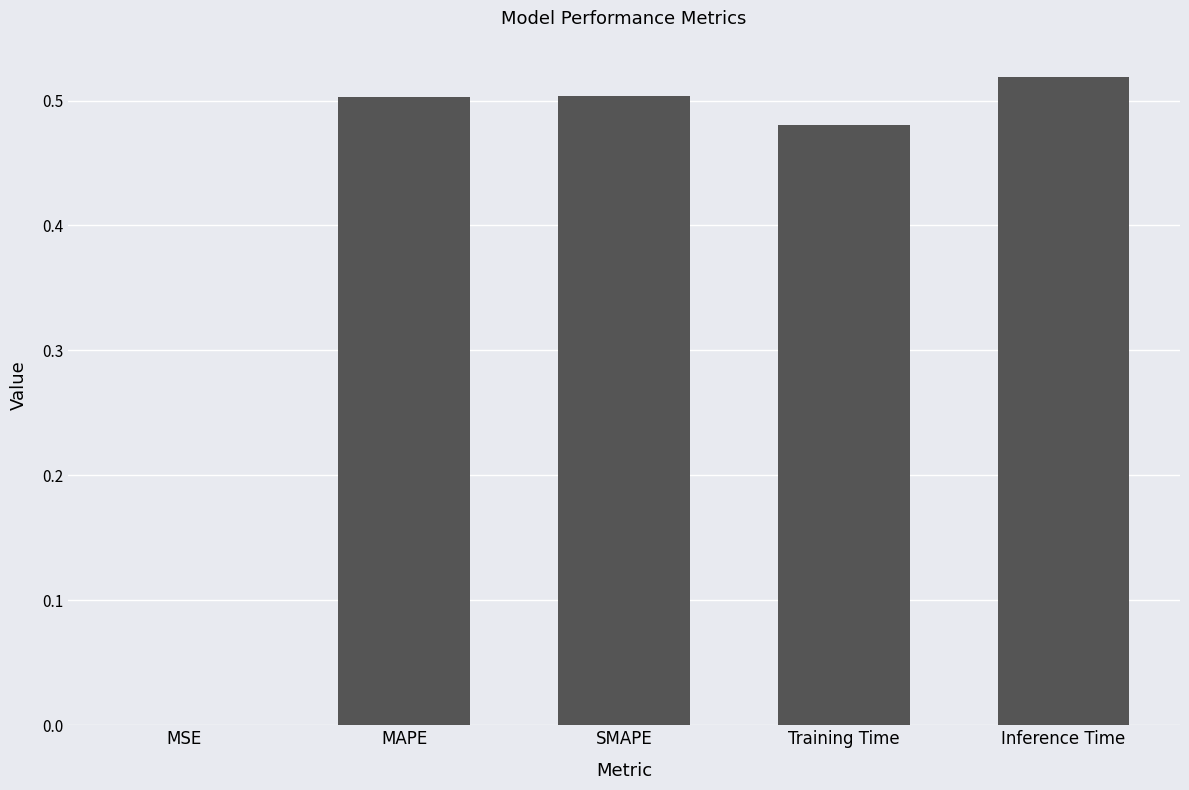

Which category has the highest value across all series?

Inference Time